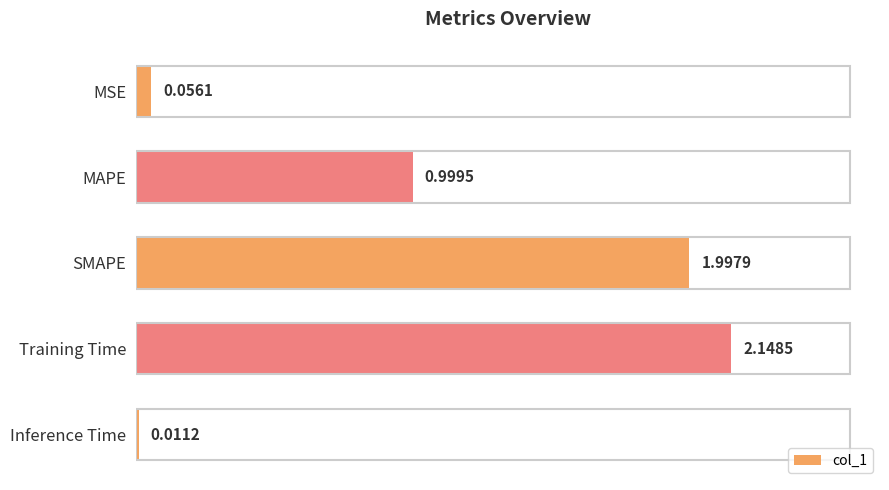

How many categories are shown in the chart?

5